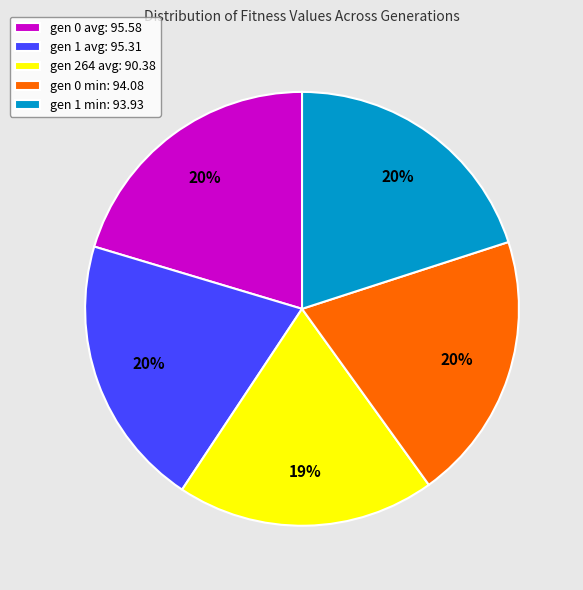

The gen 0 avg slice represents 12% of the pie. True or false?

False